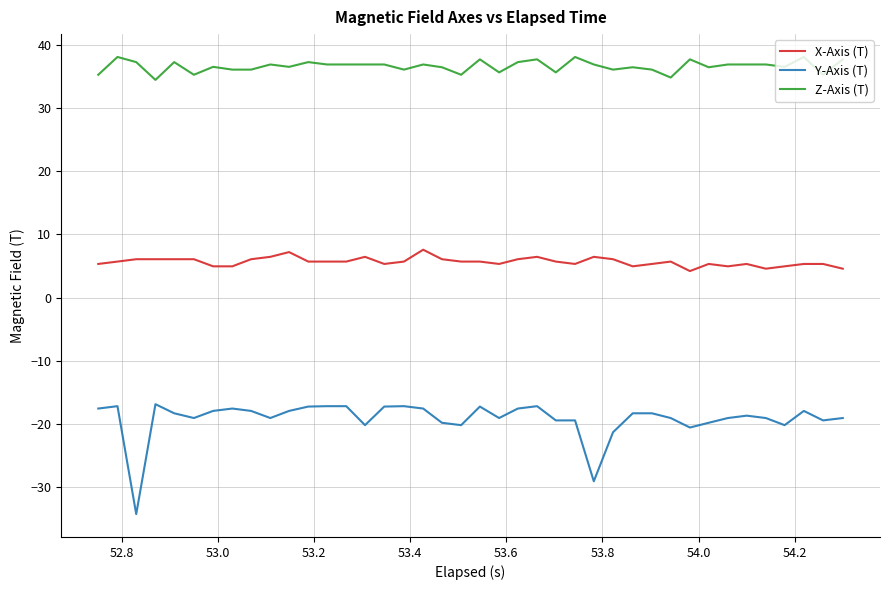

Does the chart display data point markers on the line(s)?

No